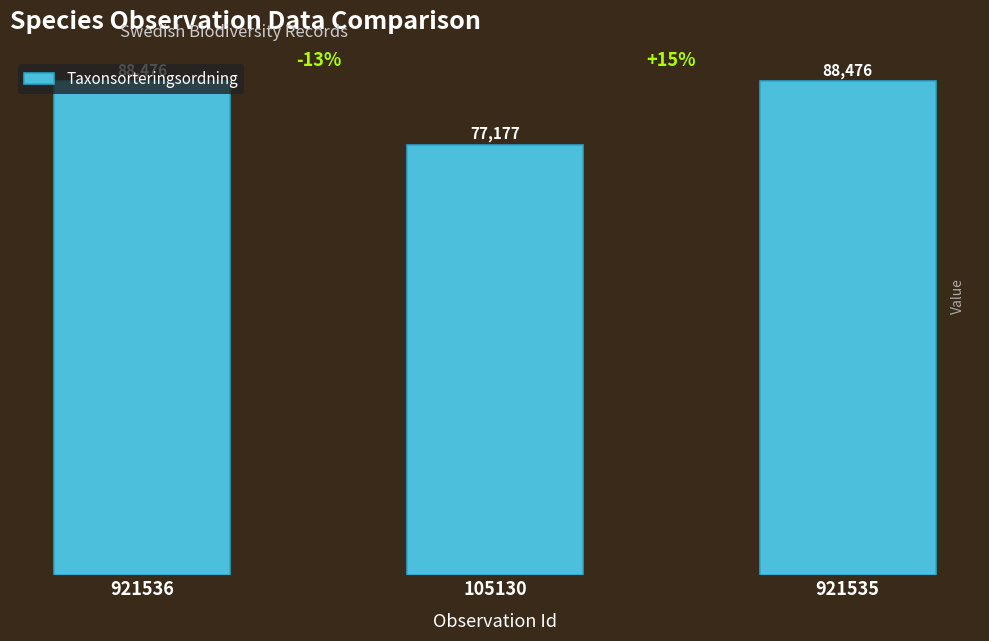

The chart shows a value of 88476 at 921535. True or false?

True